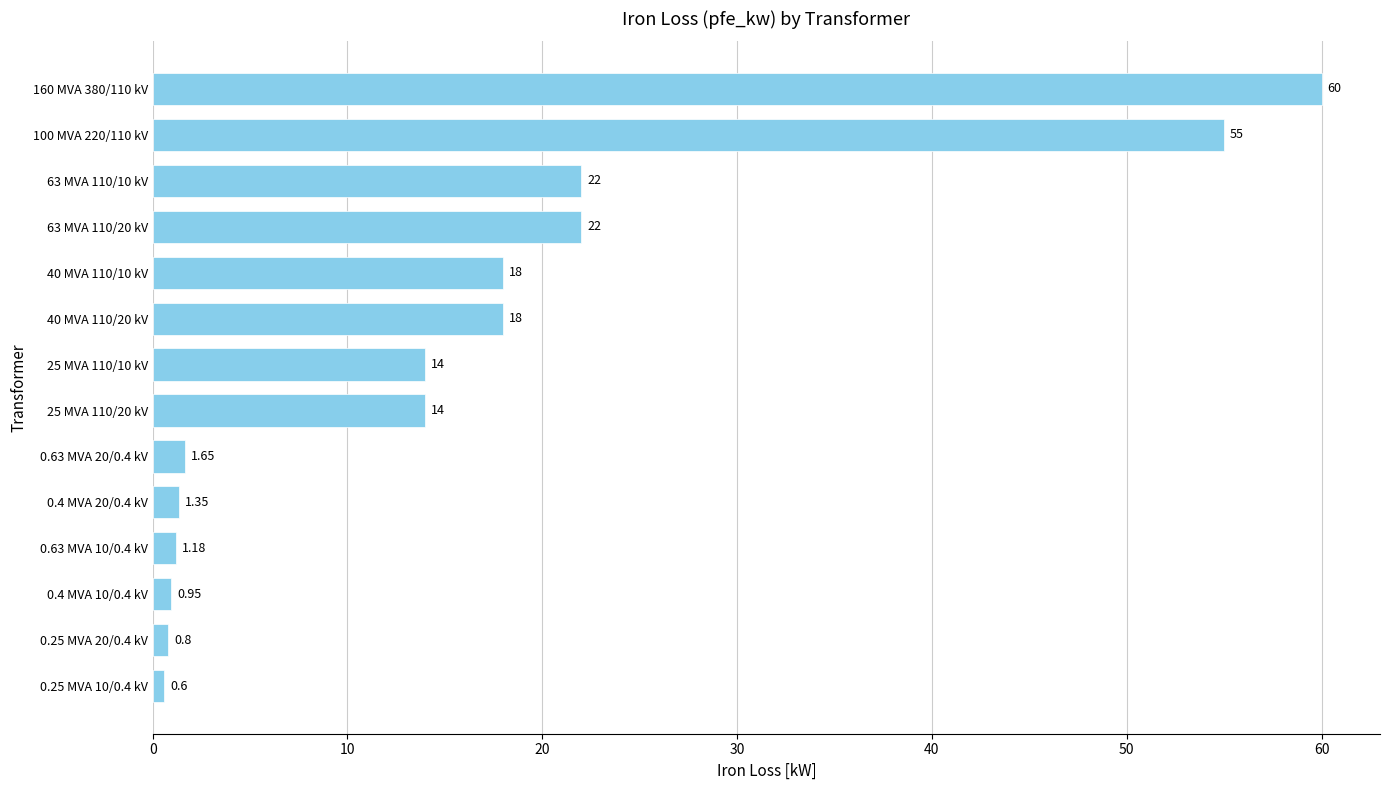

Between 25 MVA 110/10 kV and 0.25 MVA 20/0.4 kV, which is larger?

25 MVA 110/10 kV